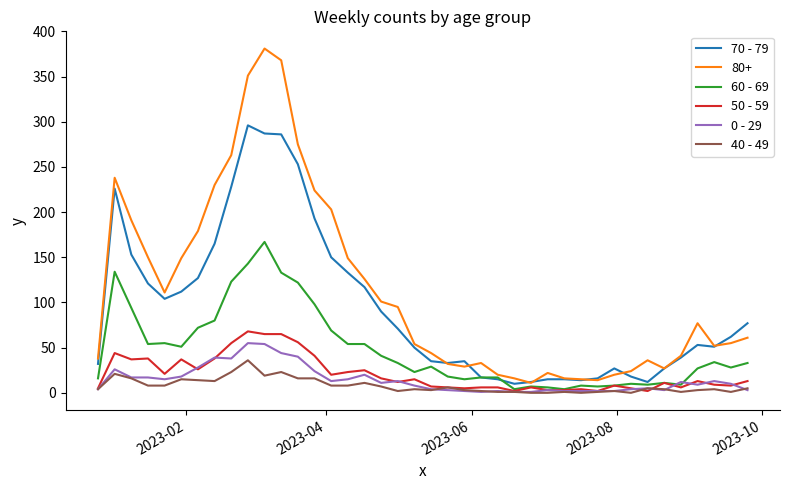

What is the greatest value displayed?

381